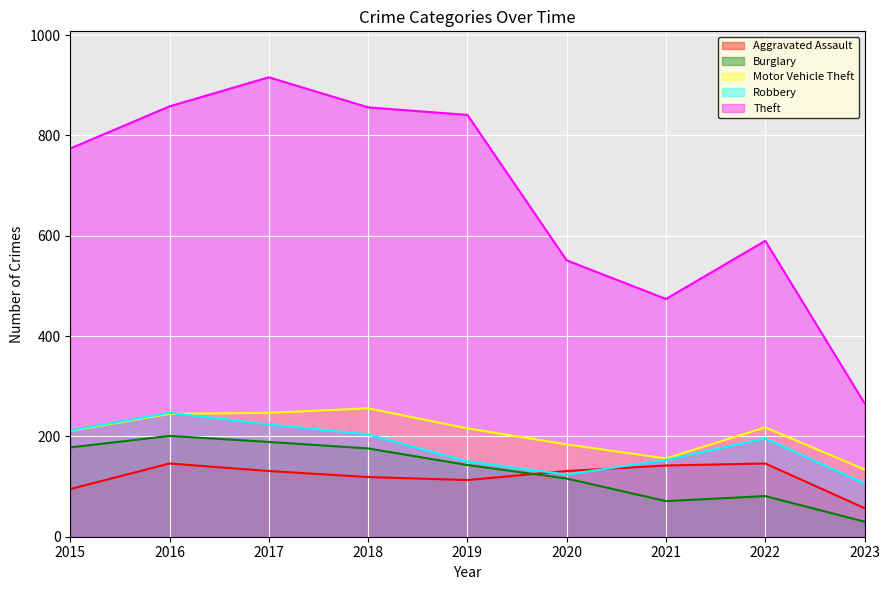

Which has a higher value, 2016 or 2021?

2016